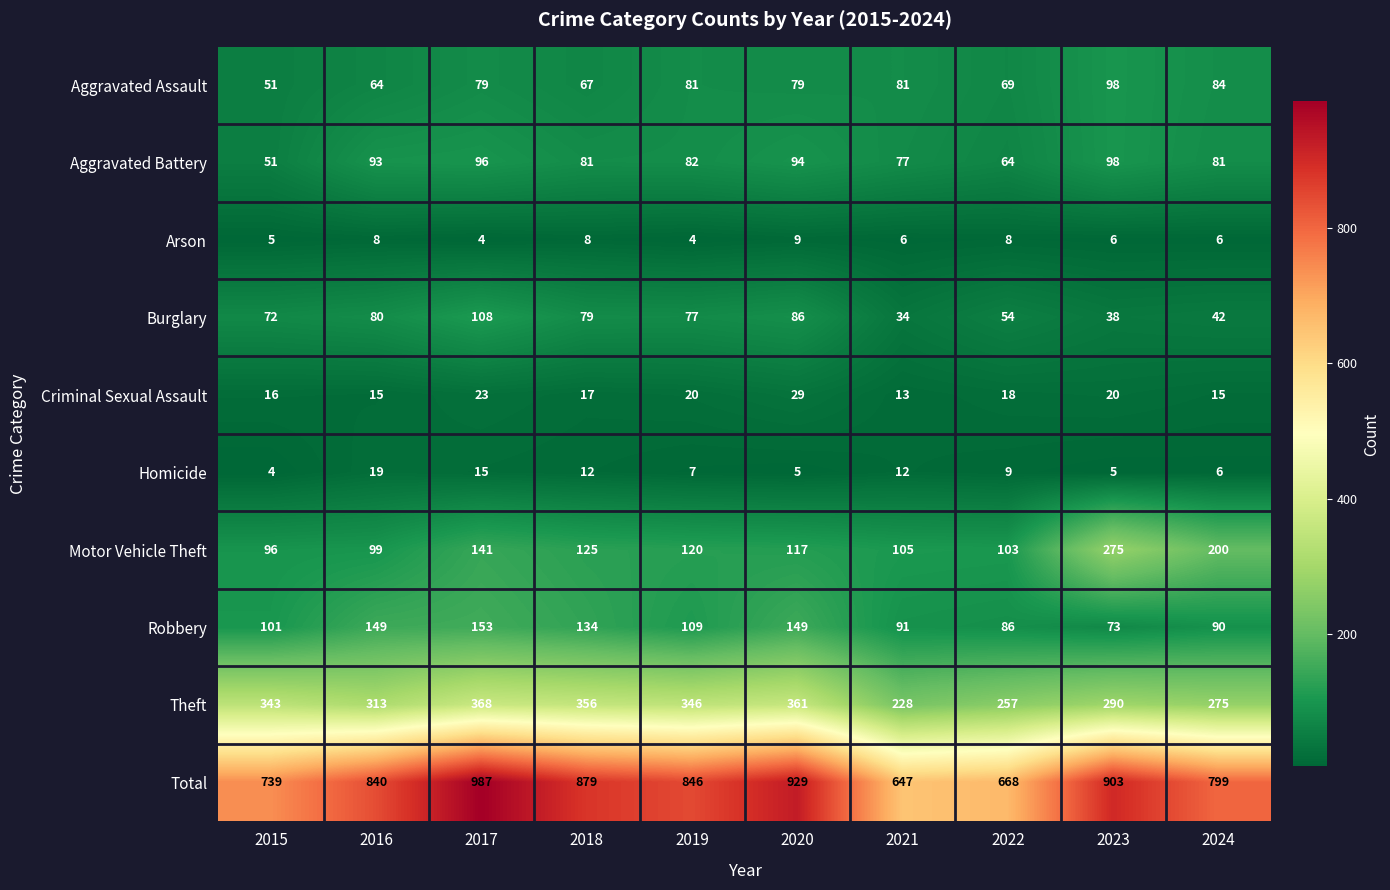

What is the difference between the highest and lowest values at 2023?

898